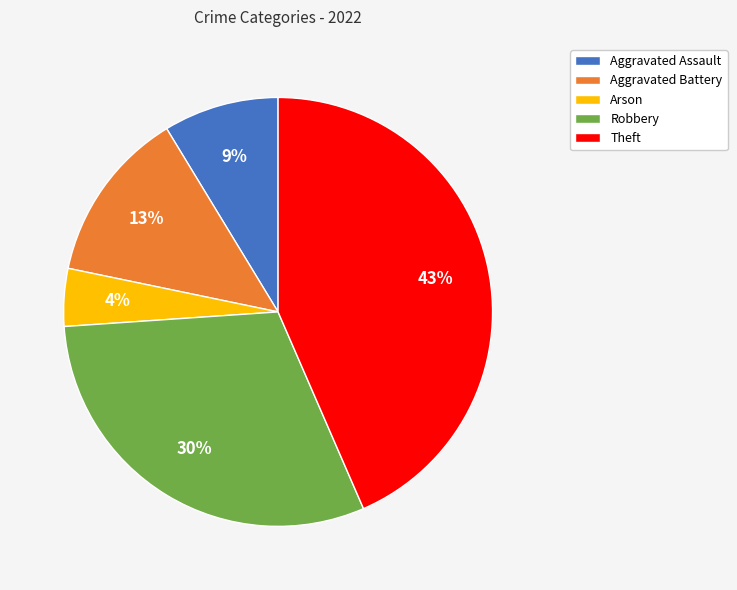

To the nearest percent, what percentage of the pie is Arson?

4%